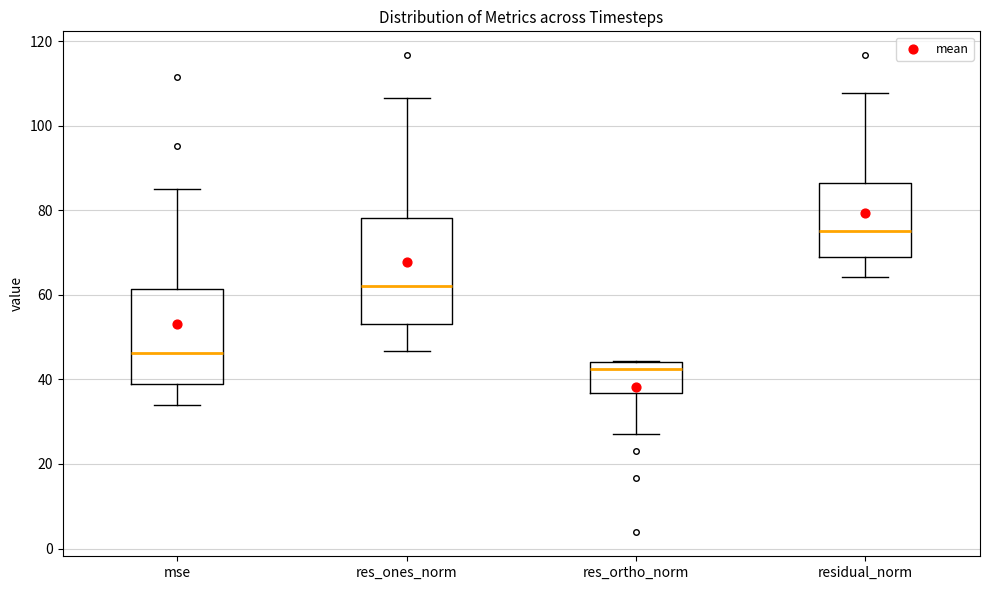

Comparing the boxes themselves (not the whiskers), which one is the tallest?

res_ones_norm